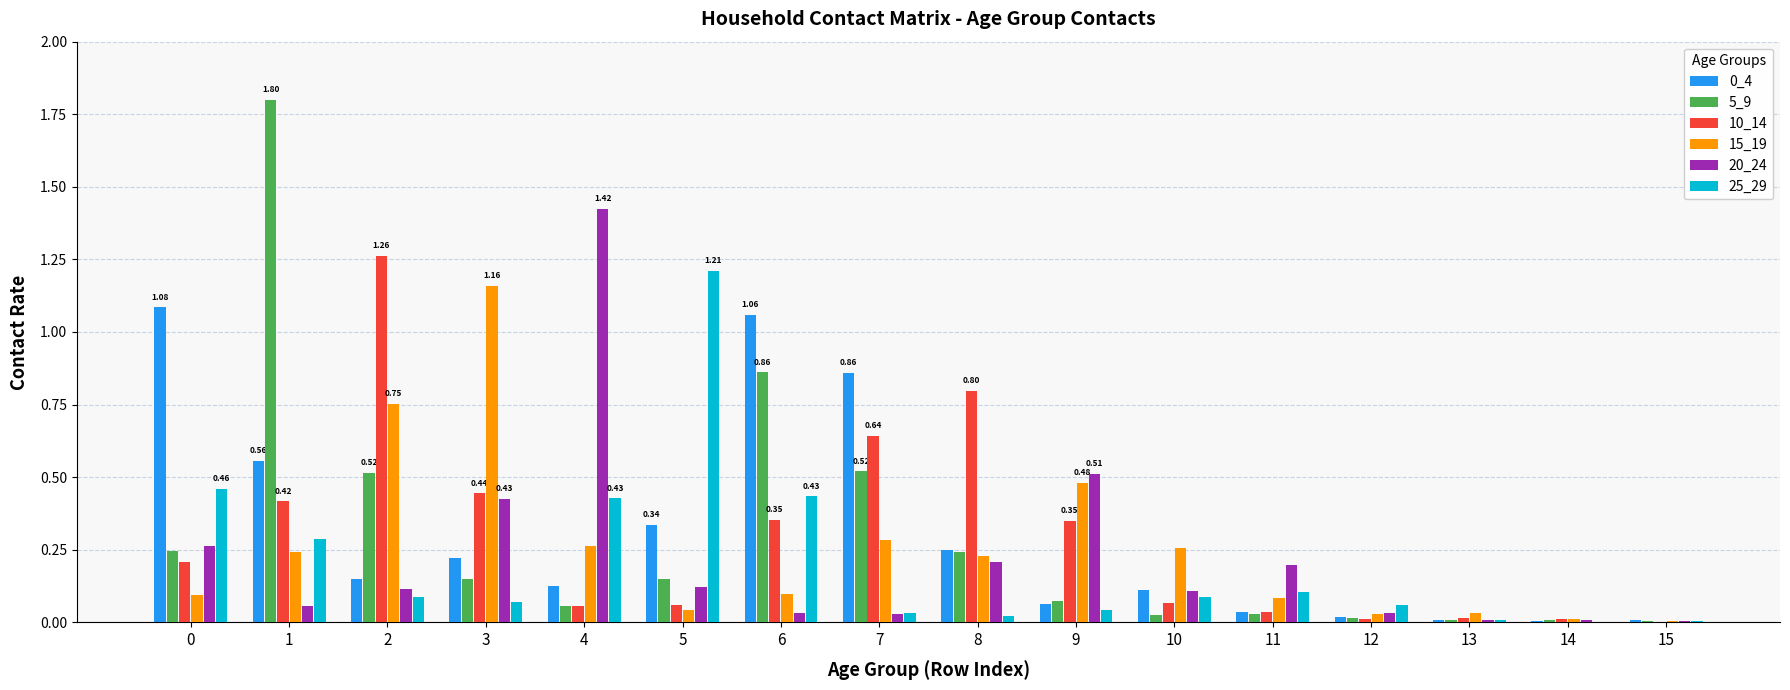

The value of 20_24 at 9 is 0.8. True or false?

False